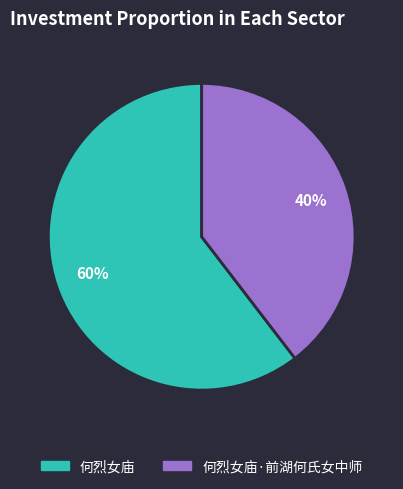

To the nearest percent, what is the average slice percentage?

50%